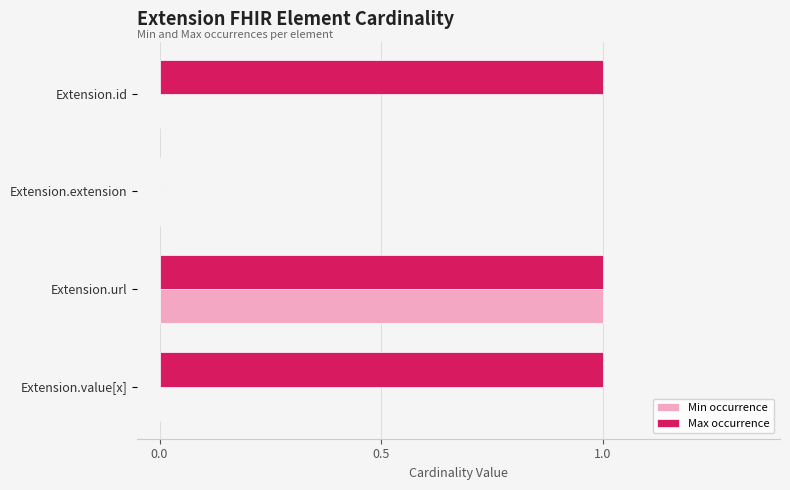

True or false: Max occurrence has a value of 1 at Extension.id.

True